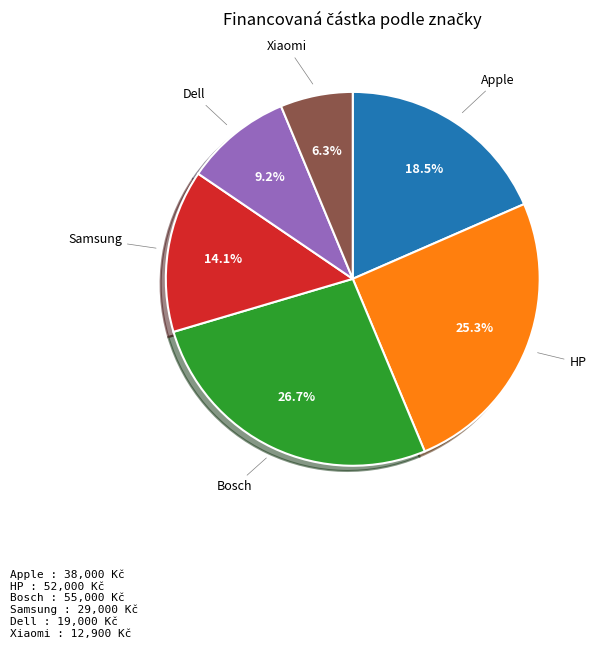

Is there a majority slice in this chart?

No